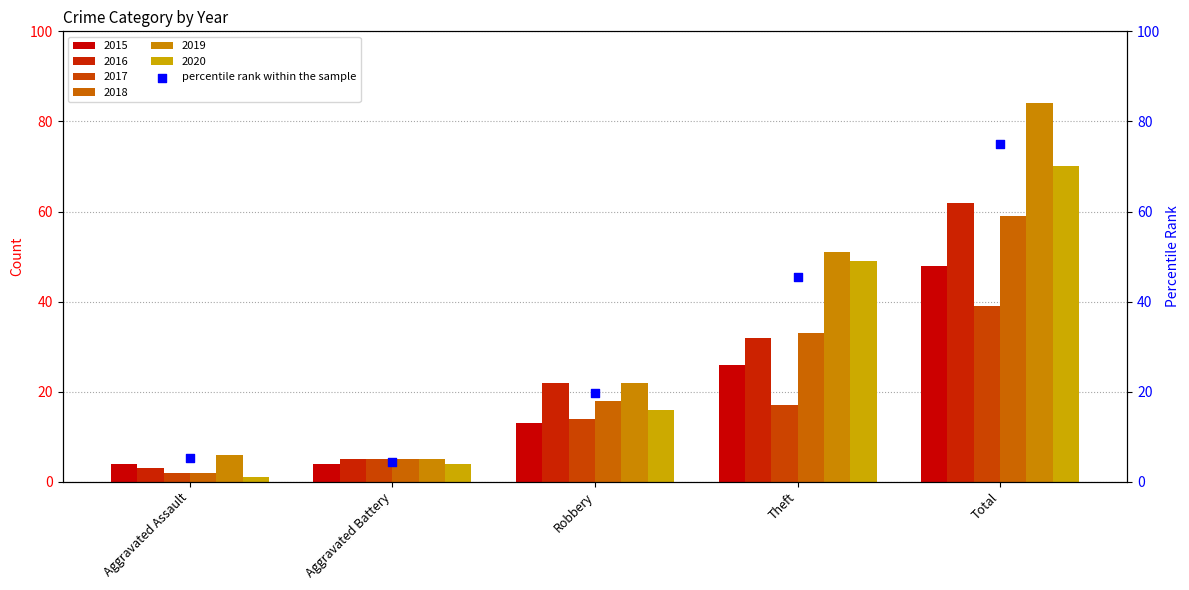

Which has a higher value, Aggravated Battery or Total?

Total